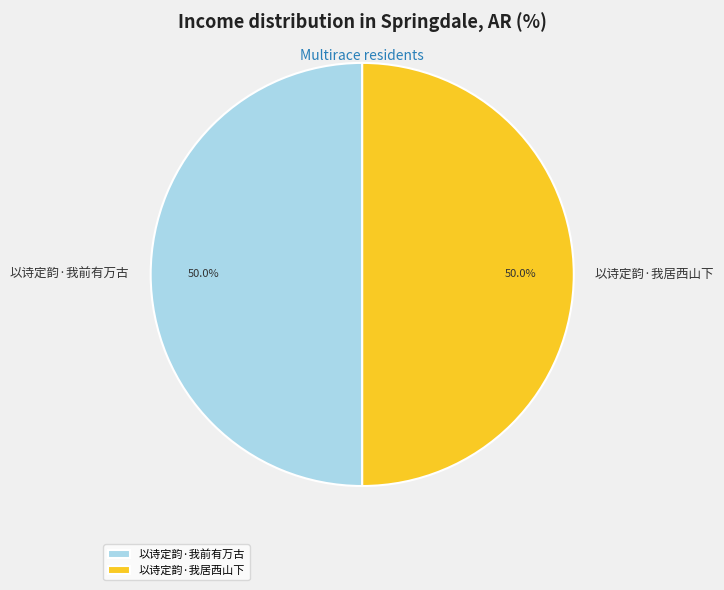

The 以诗定韵·我前有万古 slice represents 65% of the pie. True or false?

False